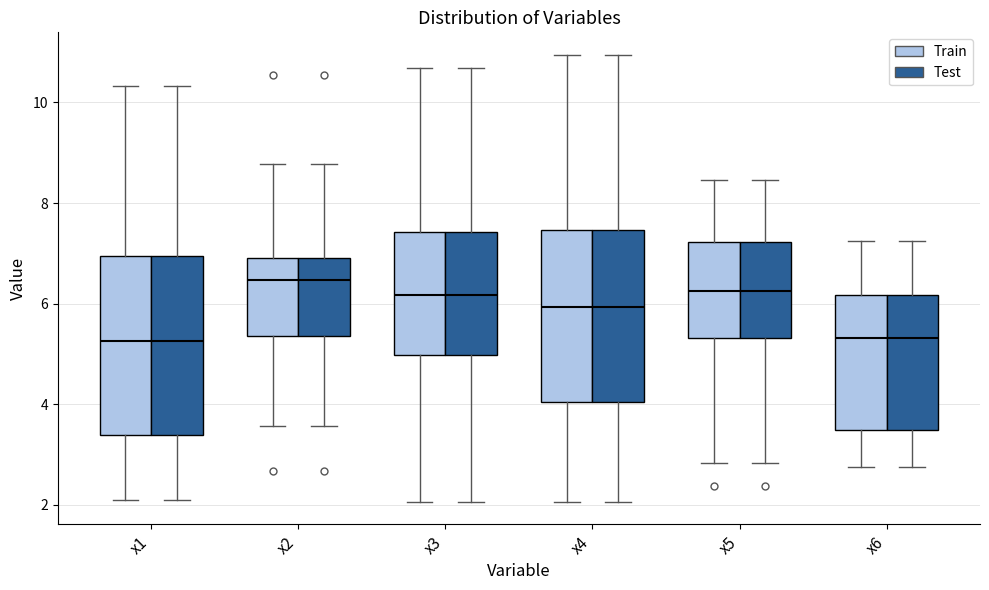

Reading left to right, read every box against the y-axis: the position of its median line, the range the box covers, and the ends of its whiskers. The values are not printed on the chart, so give them approximately, as read against the axis.

x1 (Train): median 5.2, box 3.4 to 7.0, whiskers 2.0 to 10.4
x1 (Test): median 5.2, box 3.4 to 7.0, whiskers 2.0 to 10.4
x2 (Train): median 6.4, box 5.4 to 7.0, whiskers 3.6 to 8.8
x2 (Test): median 6.4, box 5.4 to 7.0, whiskers 3.6 to 8.8
x3 (Train): median 6.2, box 5.0 to 7.4, whiskers 2.0 to 10.6
x3 (Test): median 6.2, box 5.0 to 7.4, whiskers 2.0 to 10.6
x4 (Train): median 6.0, box 4.0 to 7.4, whiskers 2.0 to 11.0
x4 (Test): median 6.0, box 4.0 to 7.4, whiskers 2.0 to 11.0
x5 (Train): median 6.2, box 5.4 to 7.2, whiskers 2.8 to 8.4
x5 (Test): median 6.2, box 5.4 to 7.2, whiskers 2.8 to 8.4
x6 (Train): median 5.4, box 3.4 to 6.2, whiskers 2.8 to 7.2
x6 (Test): median 5.4, box 3.4 to 6.2, whiskers 2.8 to 7.2